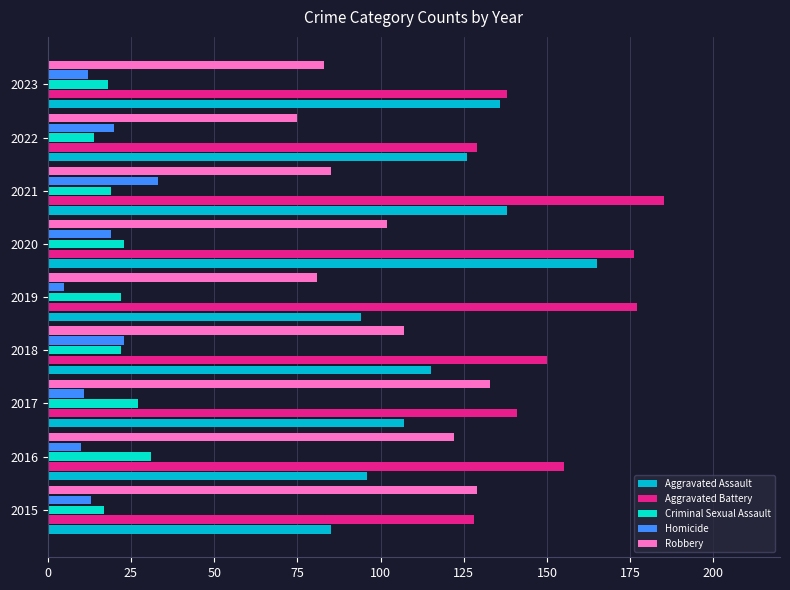

What is the highest value of the Robbery series?

133